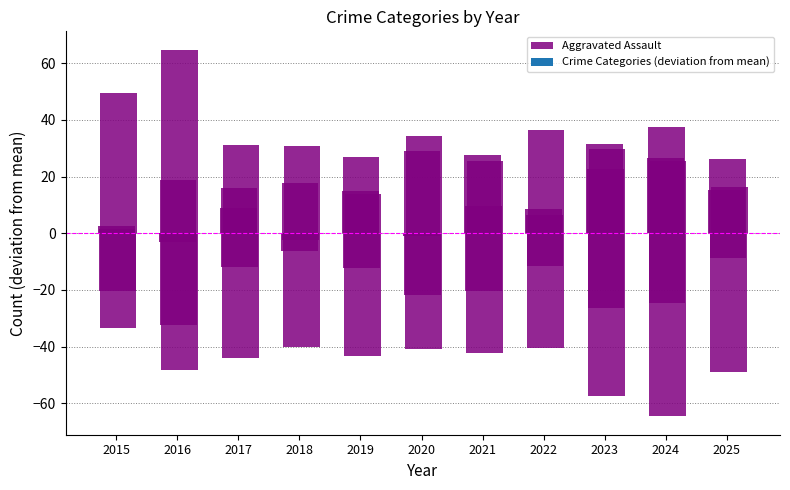

What value does the data have at 2016?

-3.2